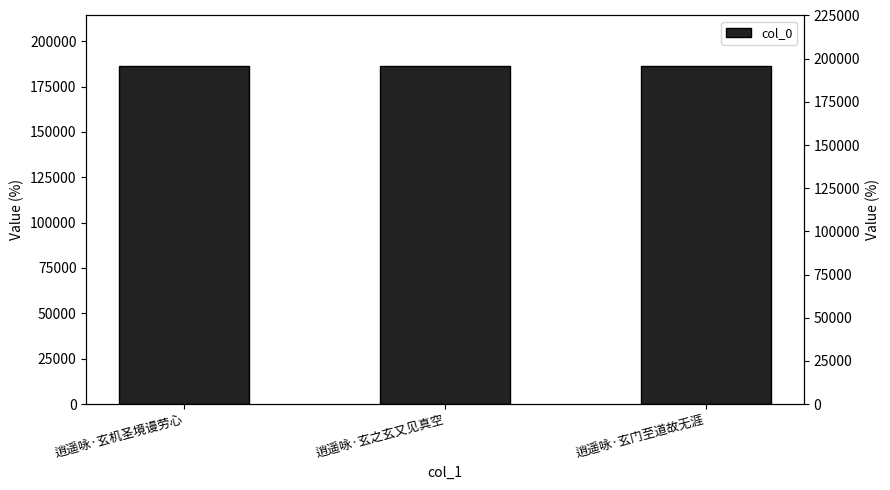

The value at 逍遥咏·玄之玄又见真空 is 126403. True or false?

False